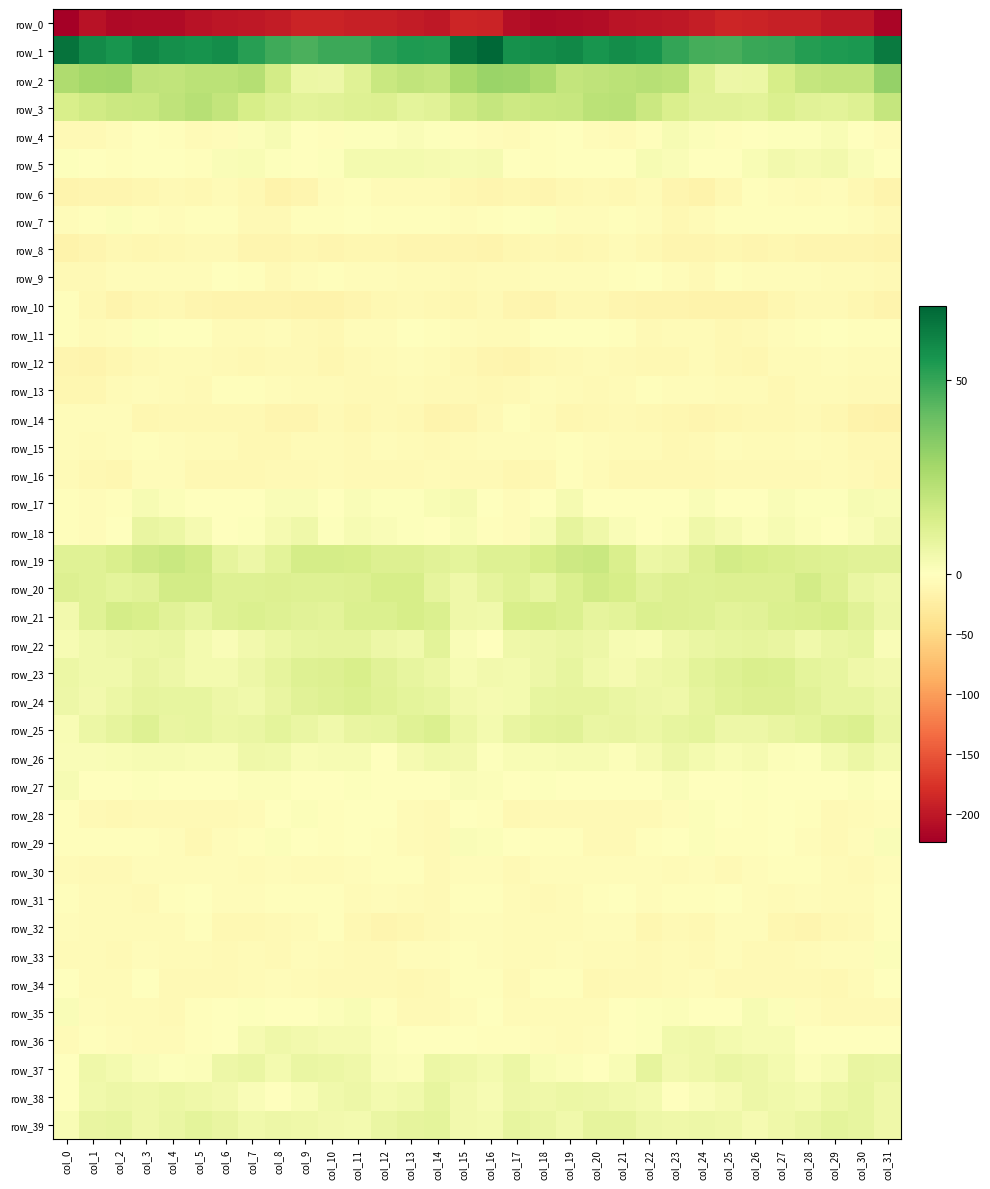

What is the difference between the row_2 values at col_8 and col_2?

12.6